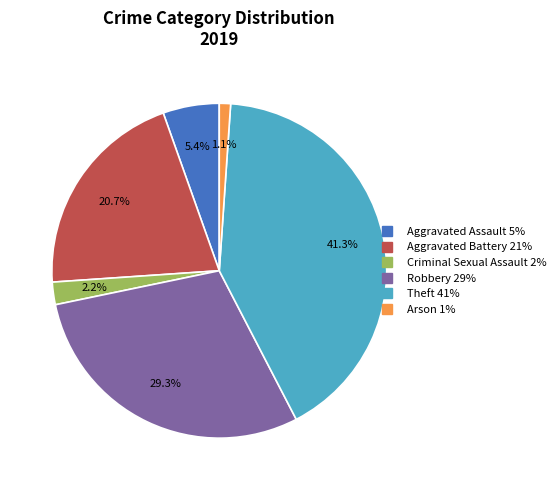

How many segments does this pie chart have?

6